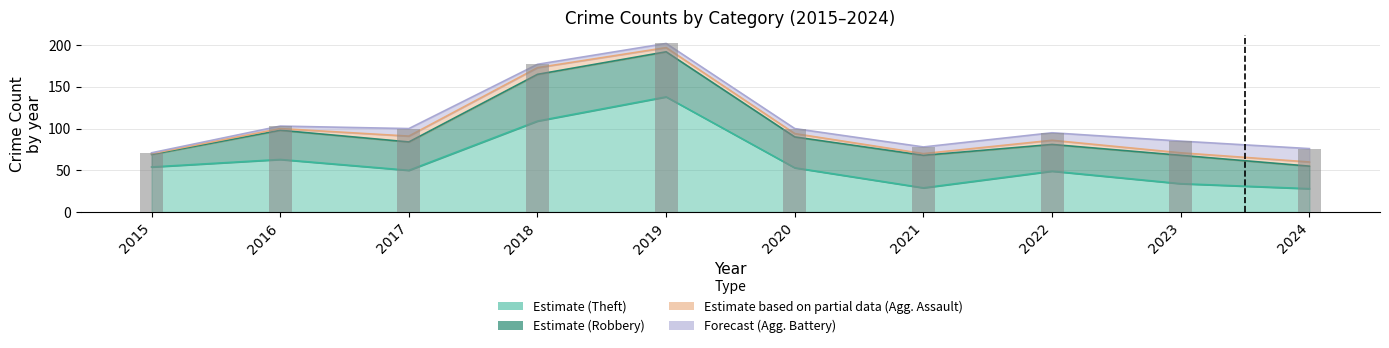

Which series has the largest total across all categories?

Theft